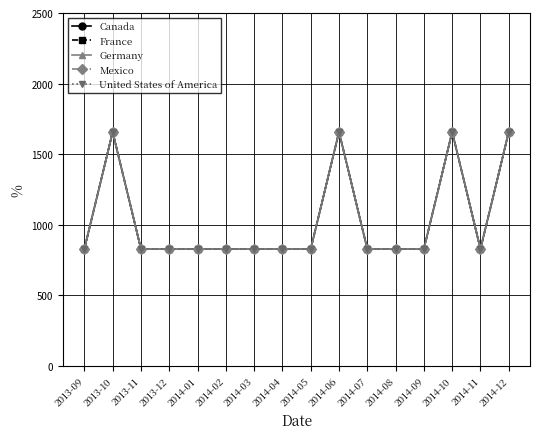

Is this an area chart (filled region under the line)?

No